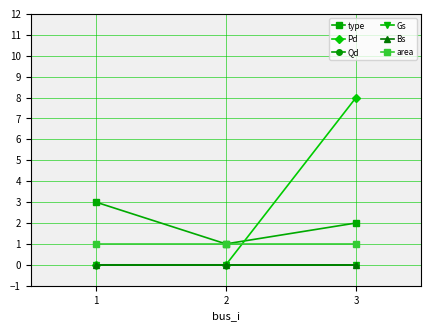

Does the chart have visible grid lines?

Yes